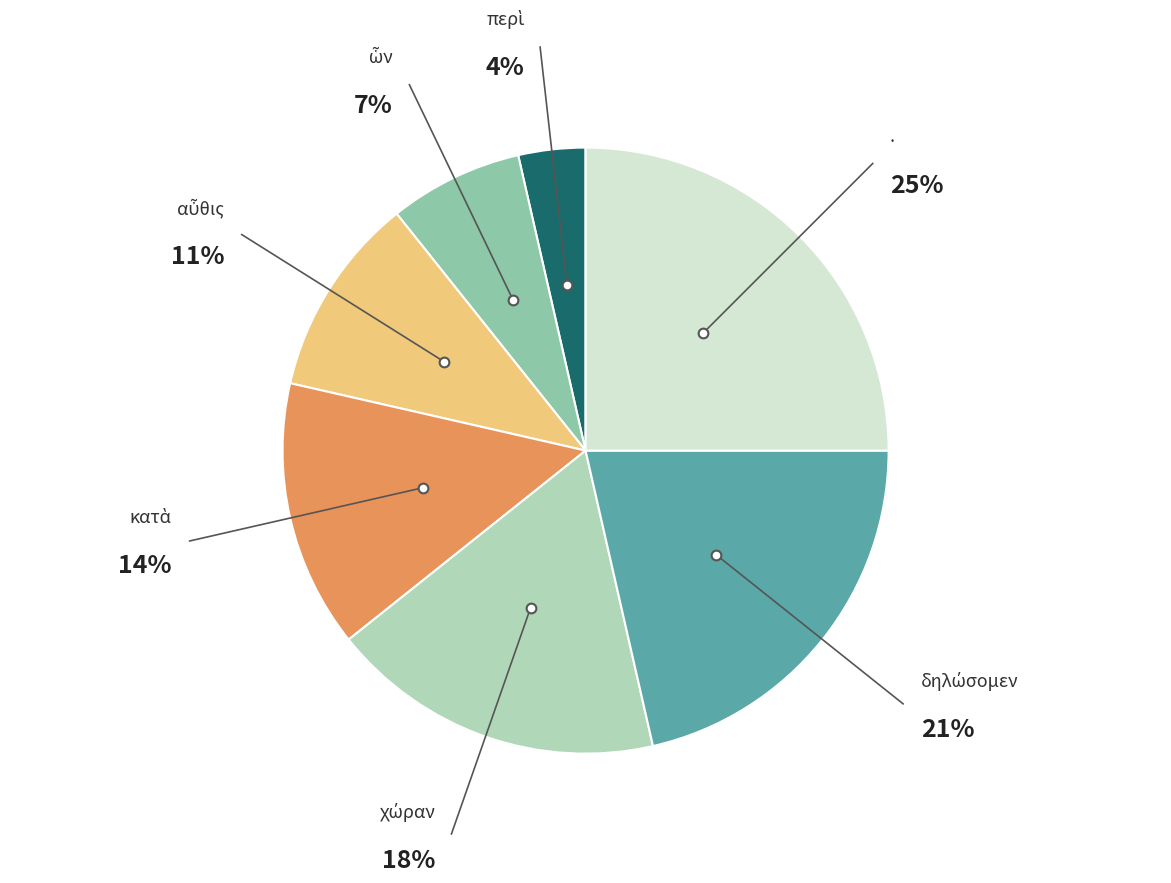

What is the largest slice in the pie chart?

.